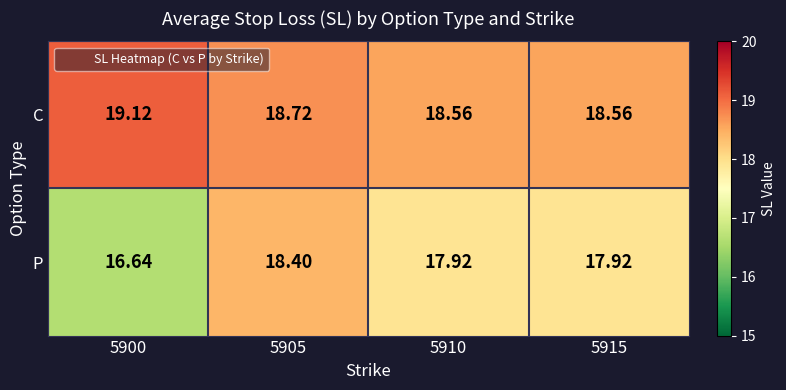

Rank the series by their maximum value, from highest to lowest.

C, P